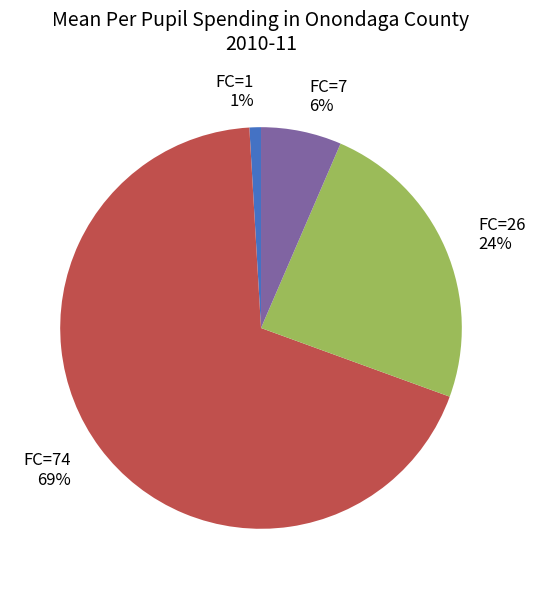

Which category has the biggest portion of the pie?

FC=74 69%